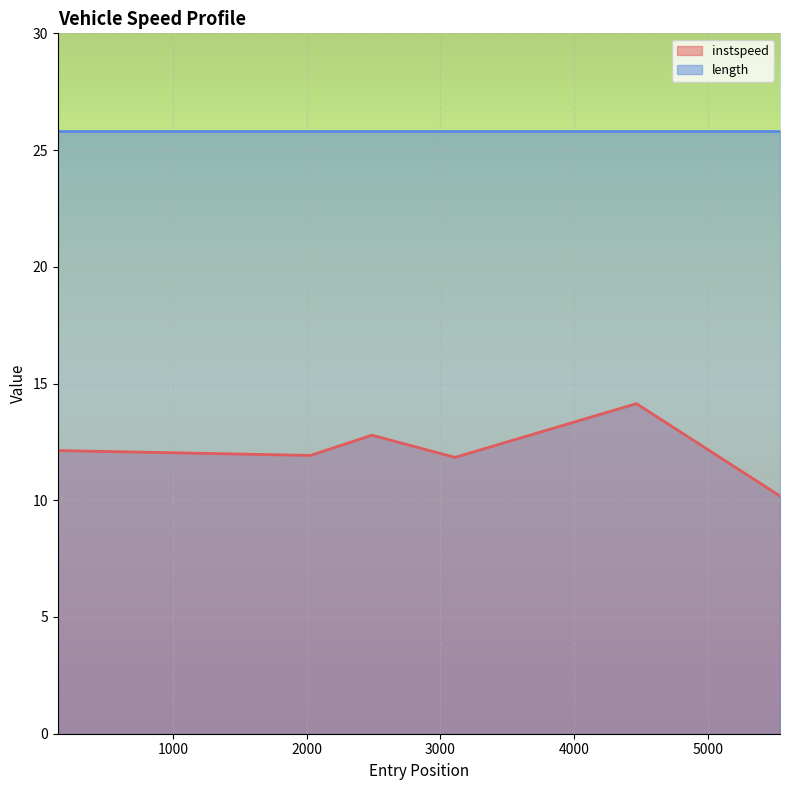

Approximately how many times larger is the value at 138.2835442025702 compared to 2028.388808677535?

1.0